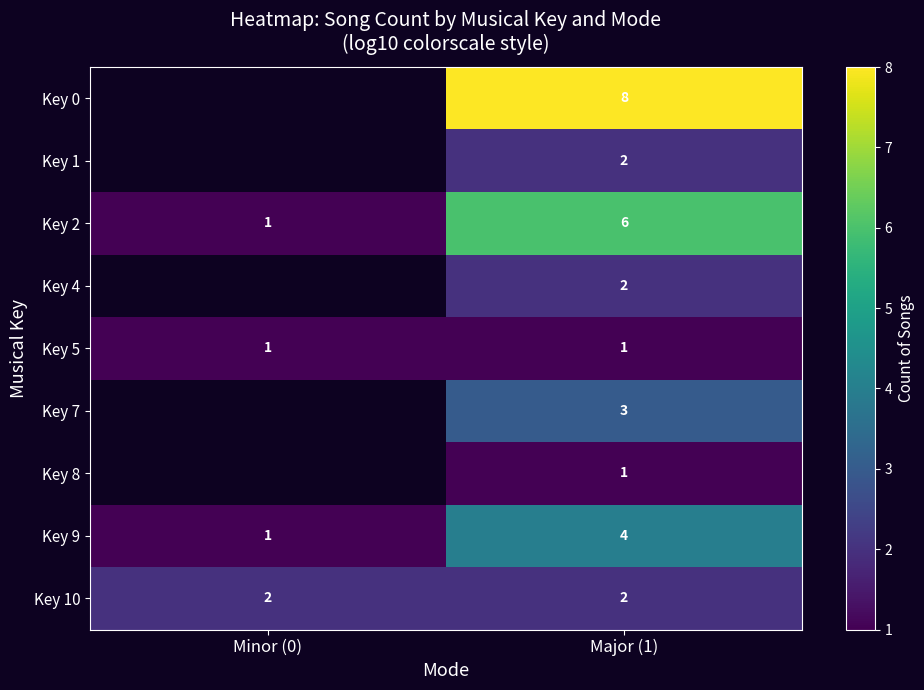

What is the total value across all series at Major (1)?

29